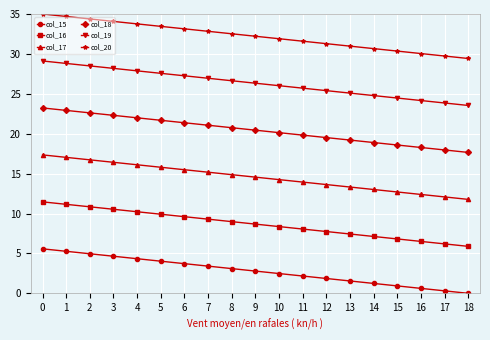

True or false: col_15 and col_19 intersect in this chart.

False